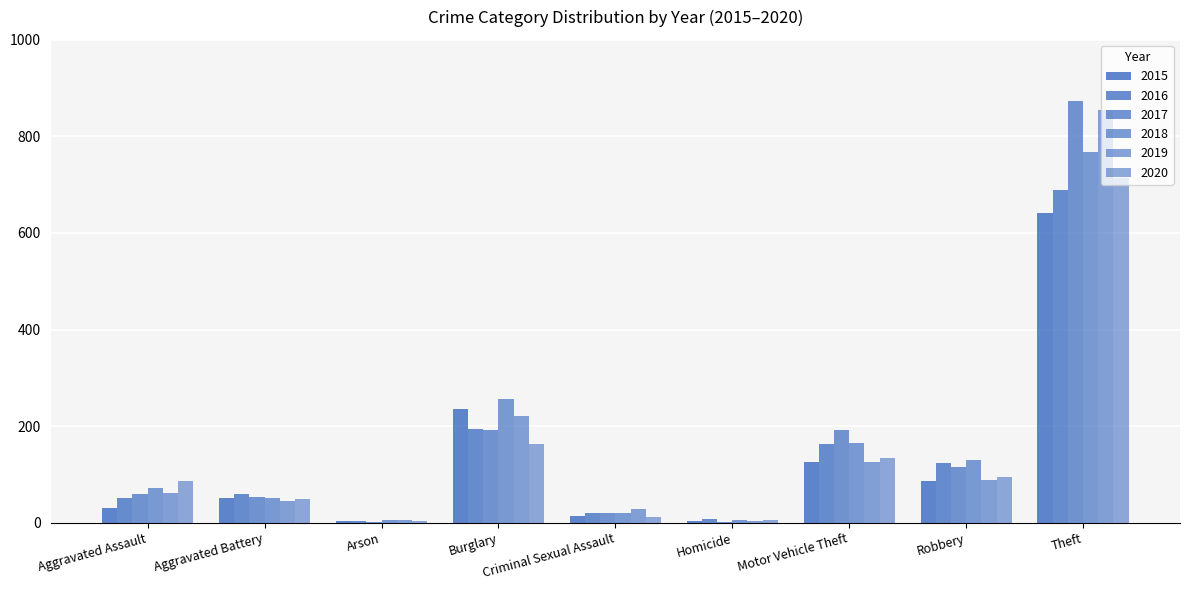

What is the lowest value of the 2018 series?

5